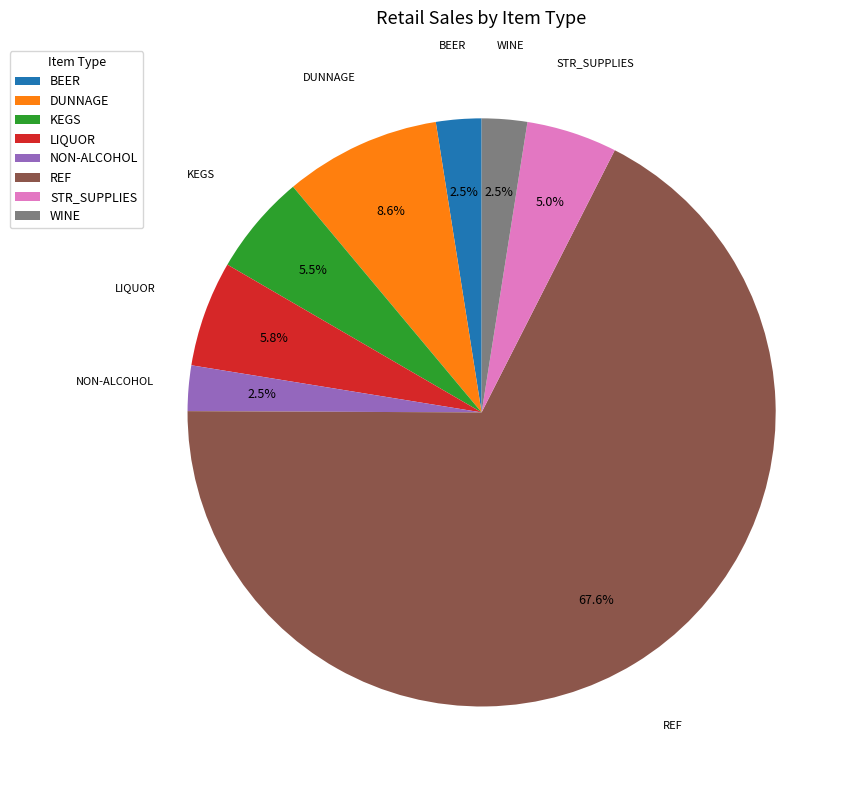

To the nearest percent, what is the average slice percentage?

12%